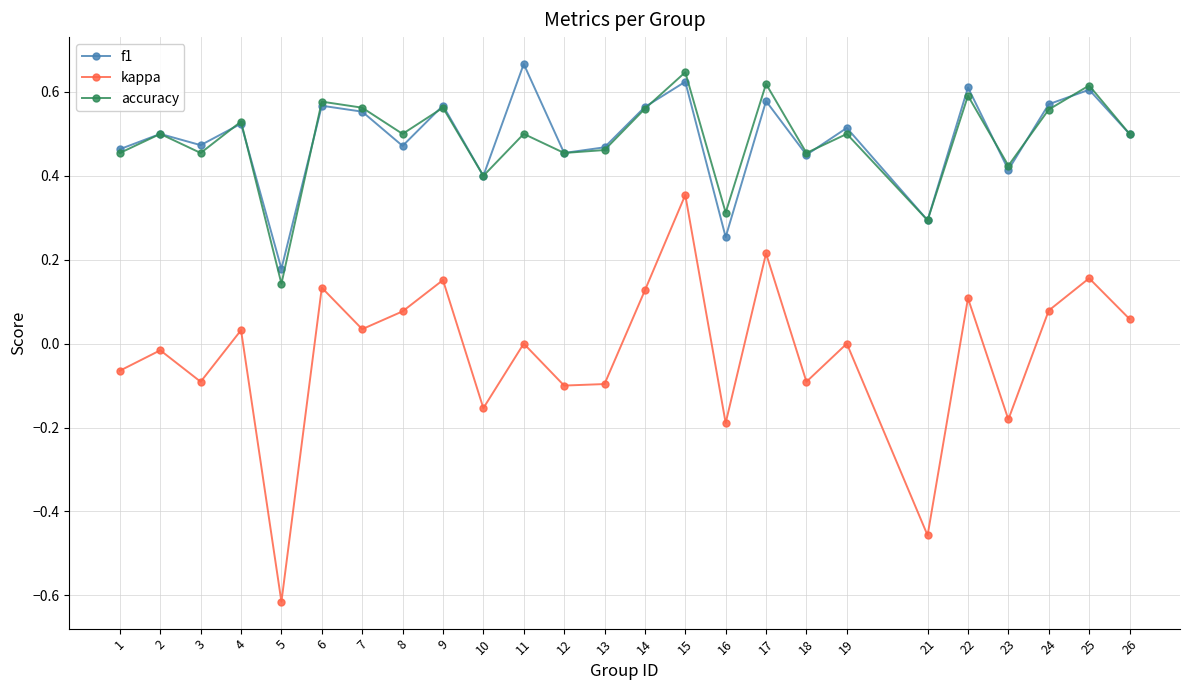

What is the total value across all series at 17?

1.4